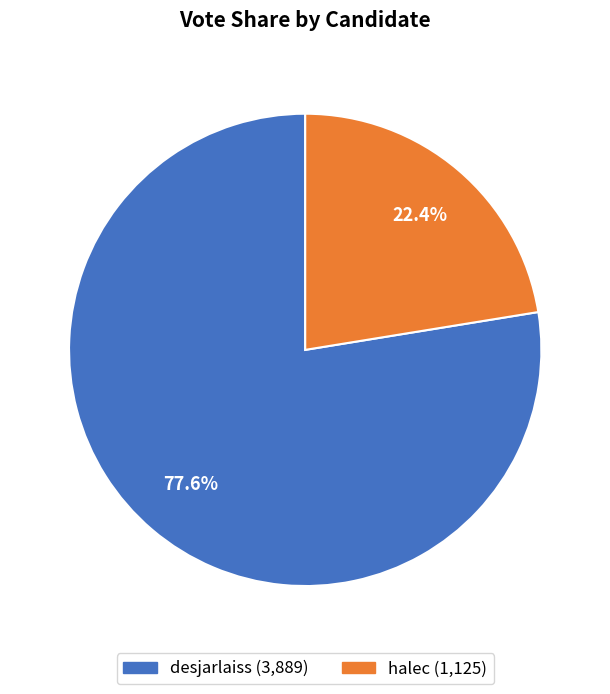

How many segments does this pie chart have?

2